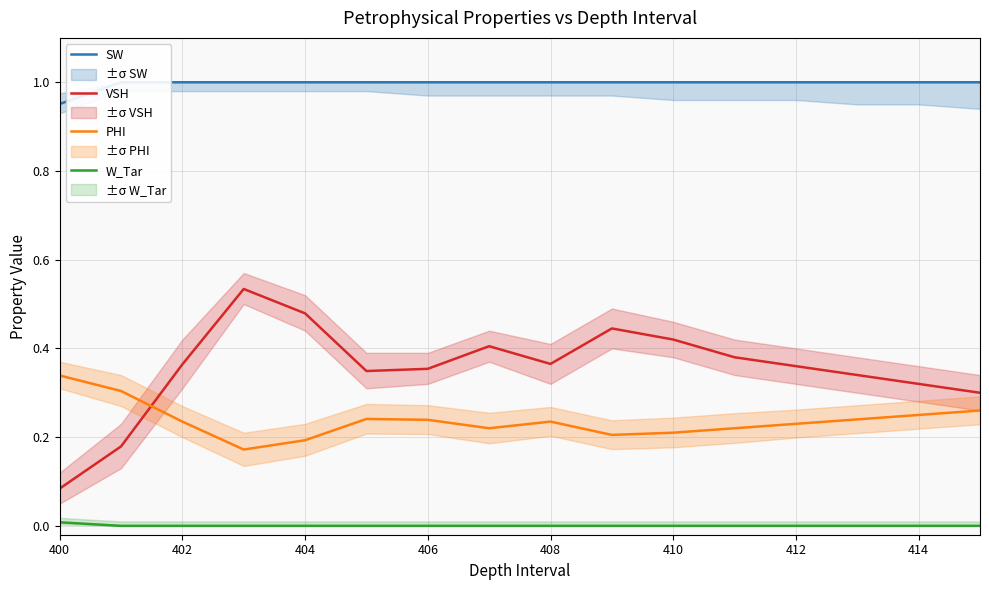

How many lines are shown in the chart?

4